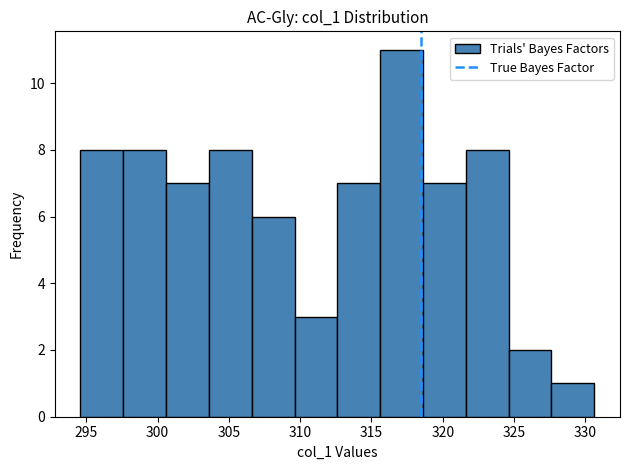

Over which range of the x-axis is the bar tallest?

315.5 to 318.5